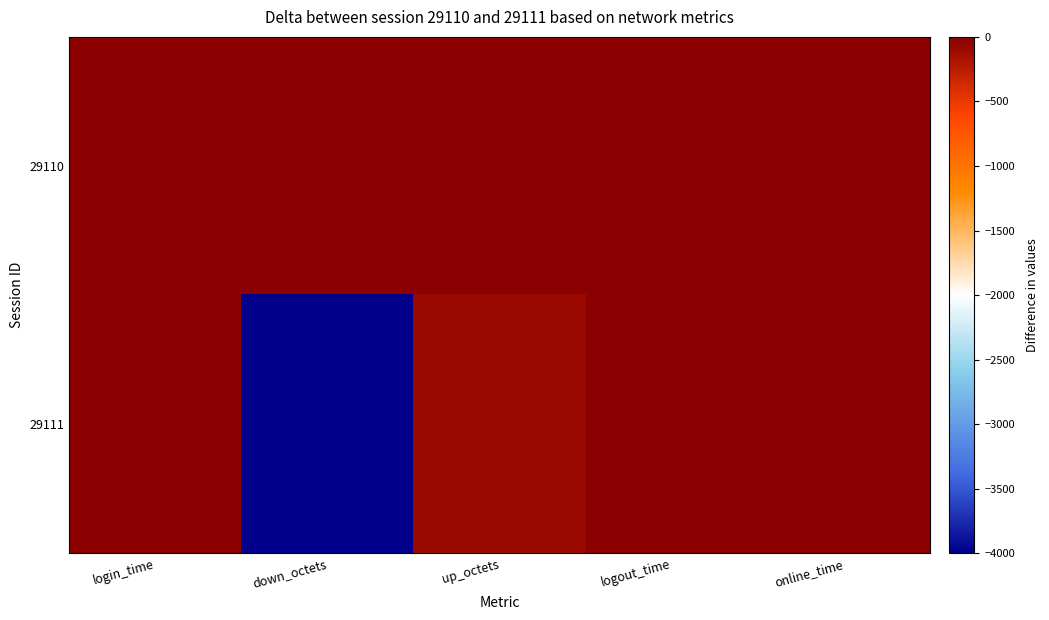

Which series has the largest range (max minus min)?

29111